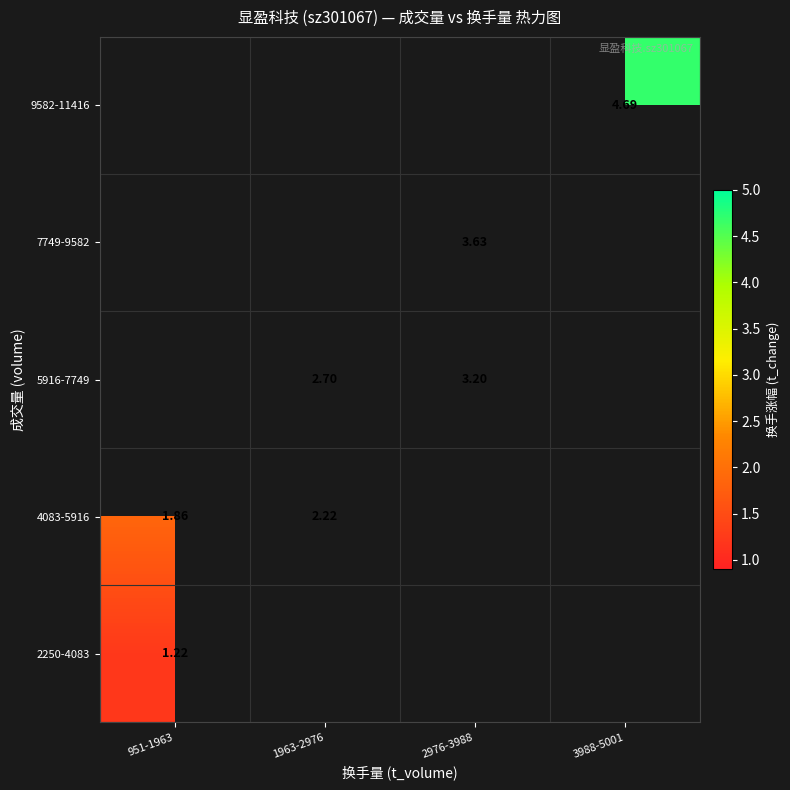

Is the value of 9582-11416 at 3988-5001 greater than the value of 4083-5916 at 1963-2976?

Yes